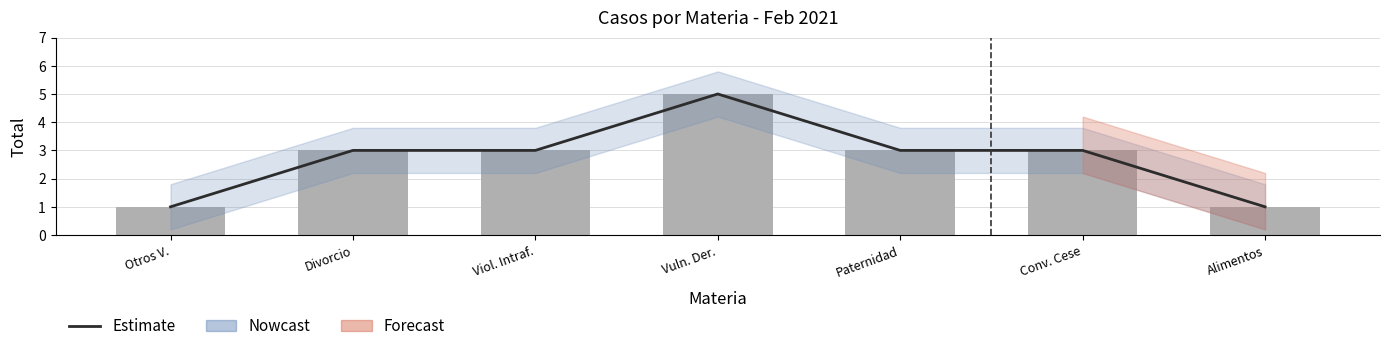

Reading right to left, list all the values displayed in this chart.

Estimate: Alimentos=1	Conv. Cese=3	Paternidad=3	Vuln. Der.=5	Viol. Intraf.=3	Divorcio=3	Otros V.=1
Nowcast: Alimentos=1	Conv. Cese=3	Paternidad=3	Vuln. Der.=5	Viol. Intraf.=3	Divorcio=3	Otros V.=1